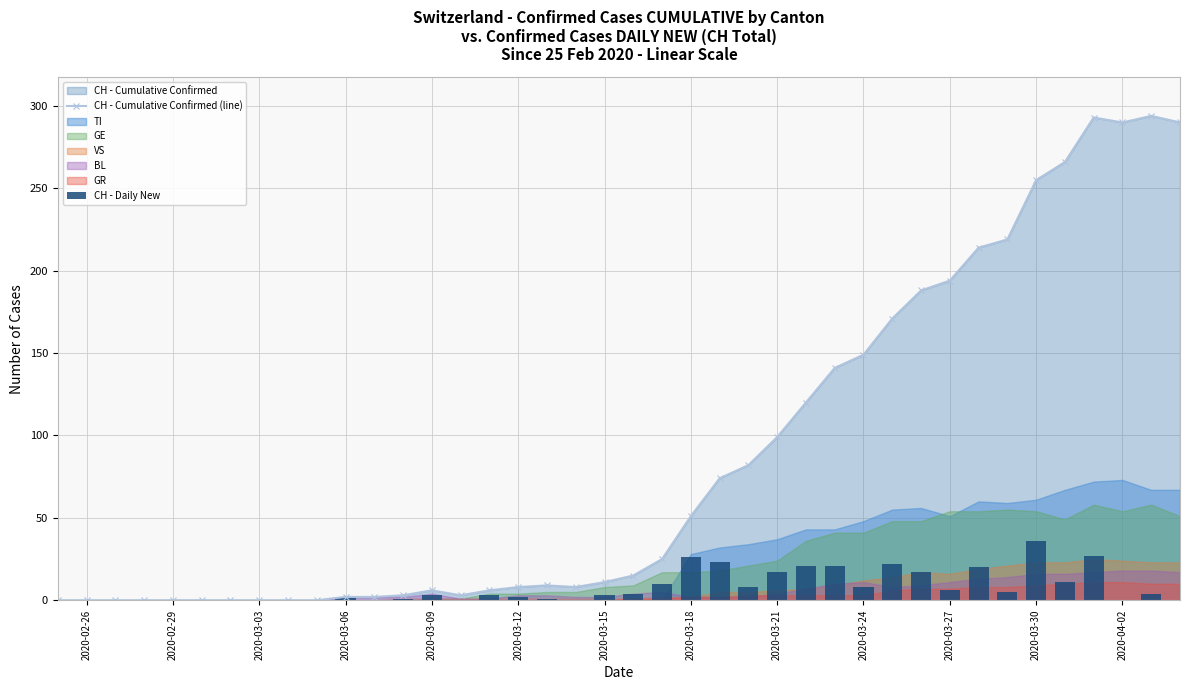

What is the difference between the maximum and minimum values in the CH - Daily New series?

36